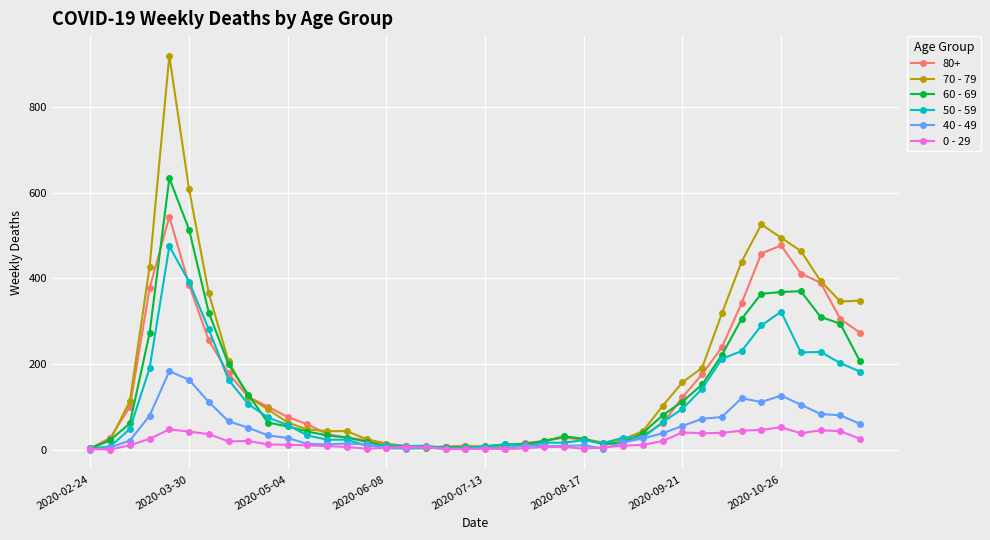

Does the chart display data point markers on the line(s)?

Yes